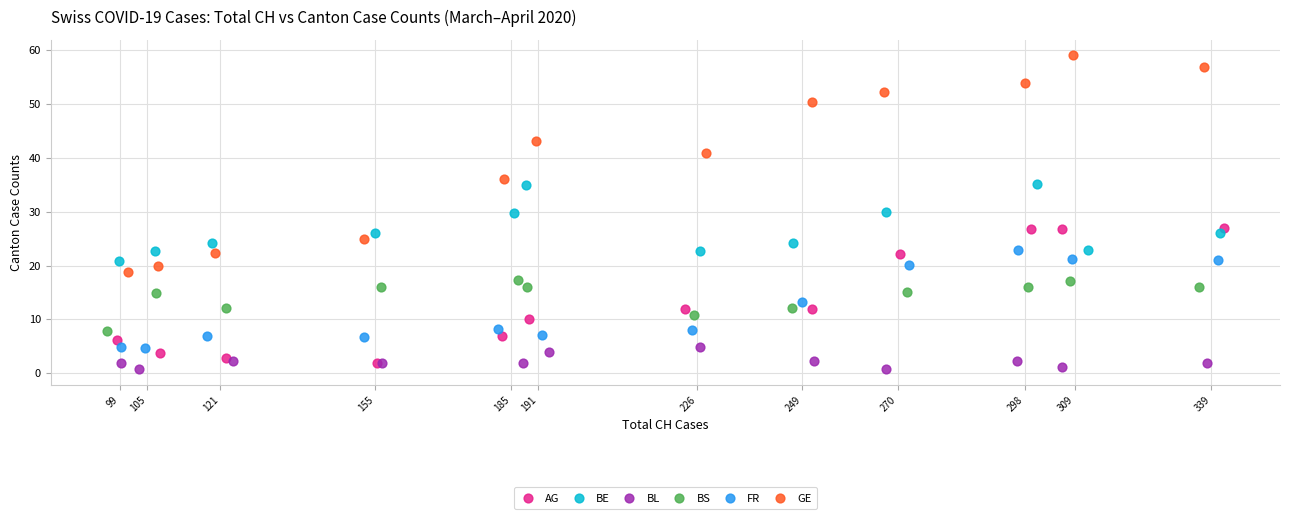

Which series reaches the minimum Y coordinate?

BL